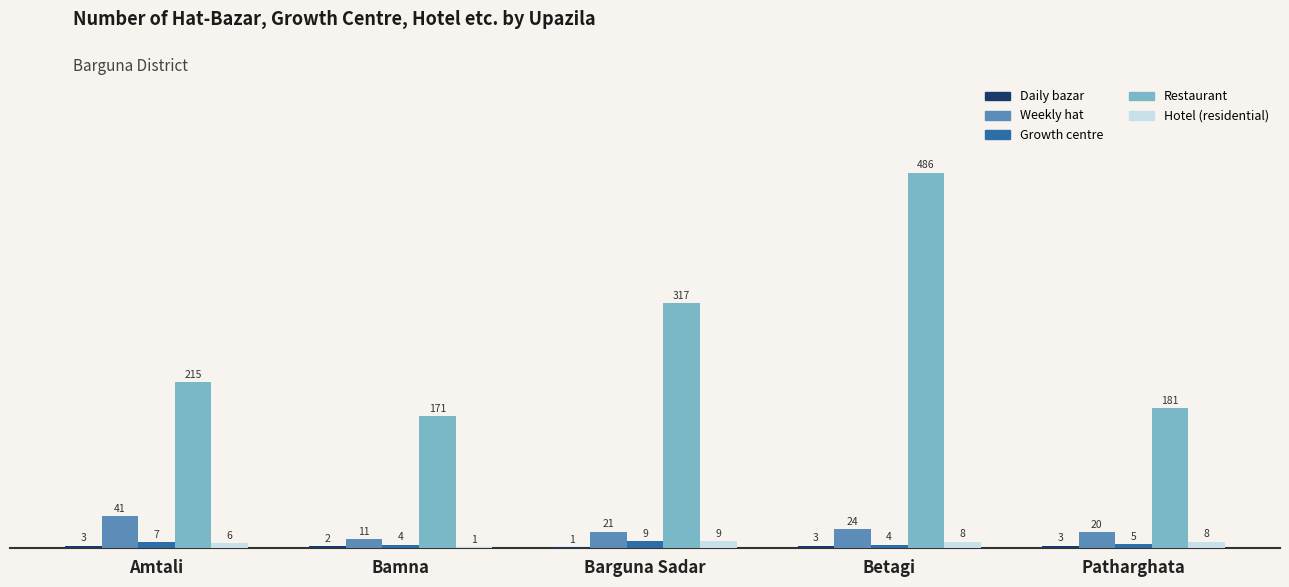

The Growth centre series shows 4 at Betagi. True or false?

True